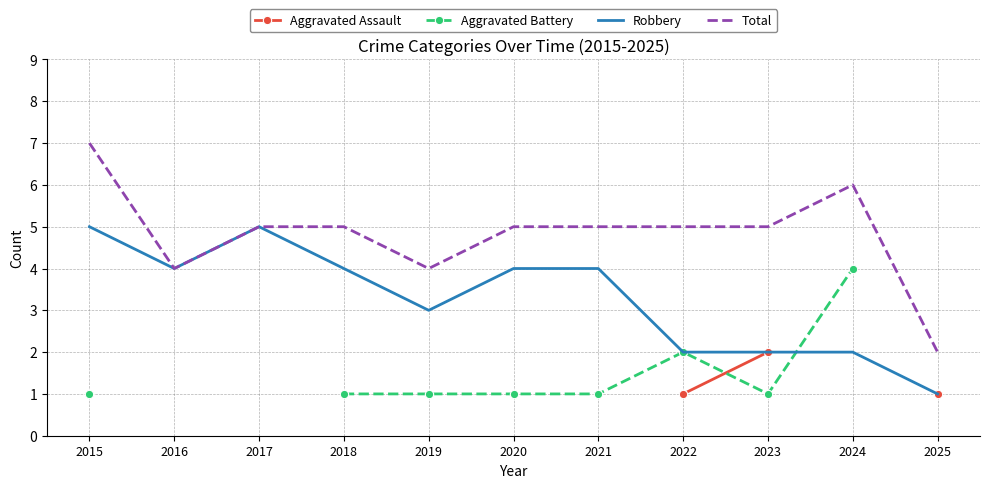

What is the value of the Robbery point at the 9th from the left?

2.0